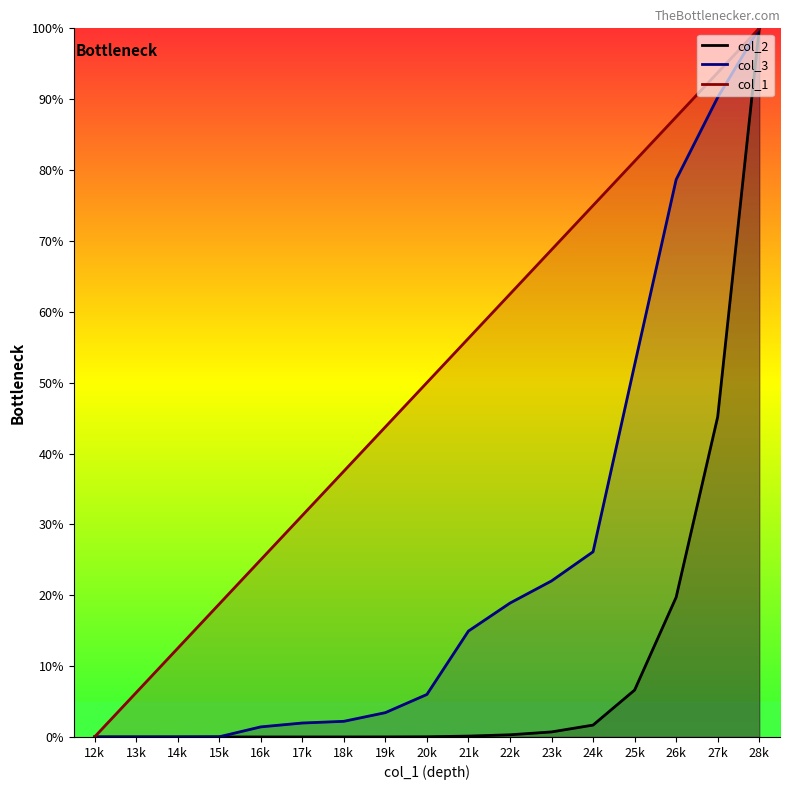

Rank the categories by col_2 value from highest to lowest.

28k, 27k, 26k, 25k, 24k, 23k, 22k, 21k, 20k, 19k, 18k, 17k, 16k, 15k, 14k, 13k, 12k